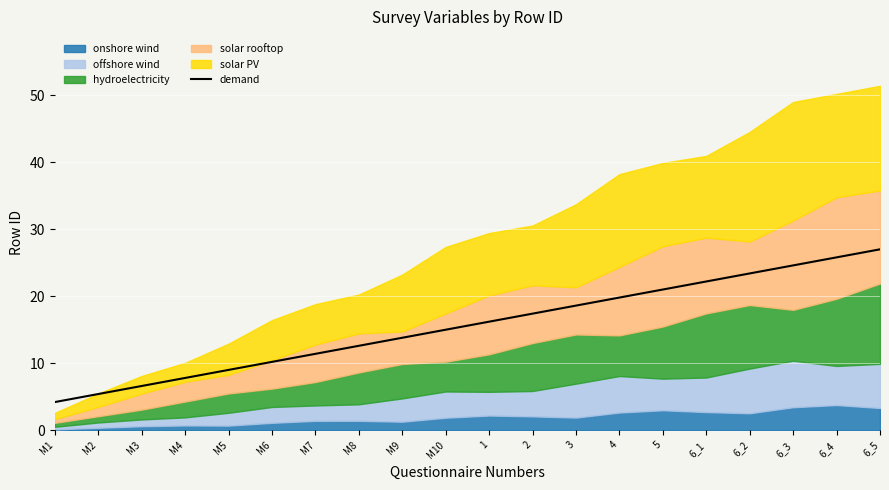

Read the value at M6.

10.2